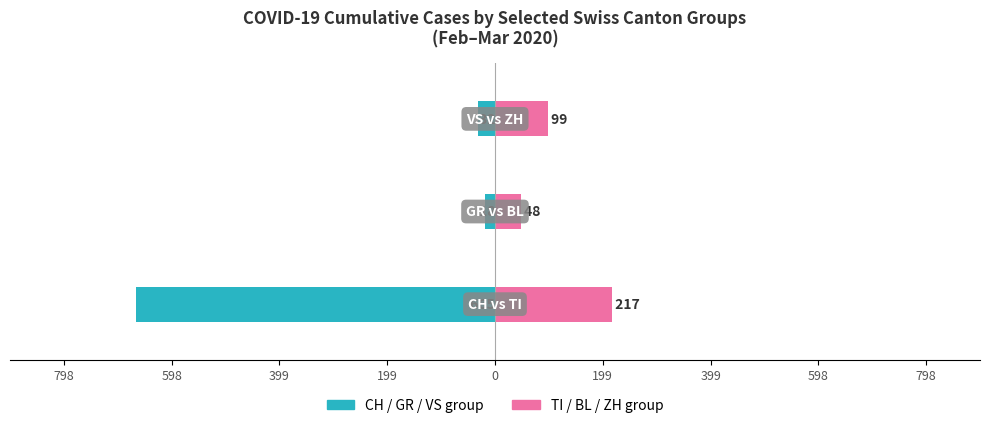

What is the sum of the Canton B (right group) values at 598 and 399?

147